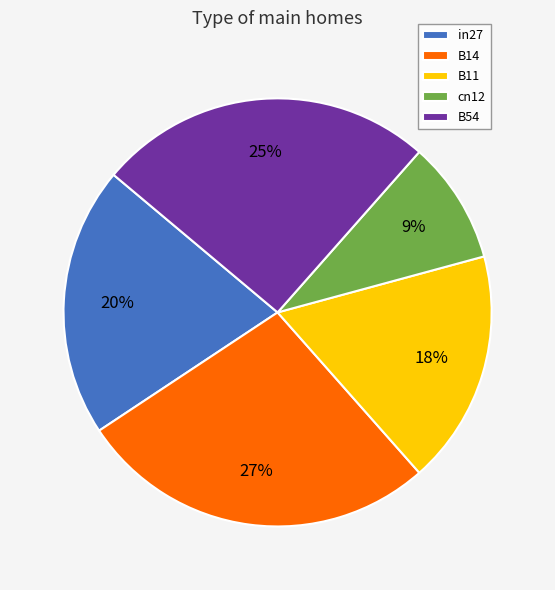

The B14 slice represents 39% of the pie. True or false?

False